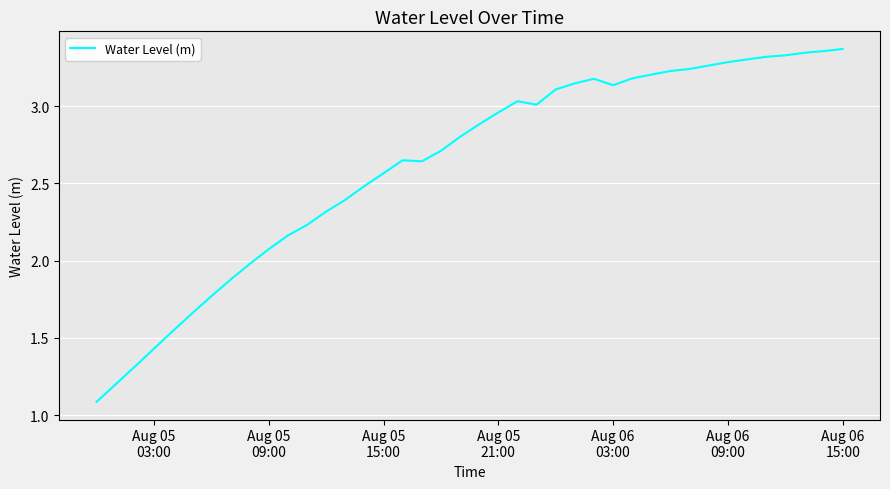

What is the smallest value displayed?

1.1